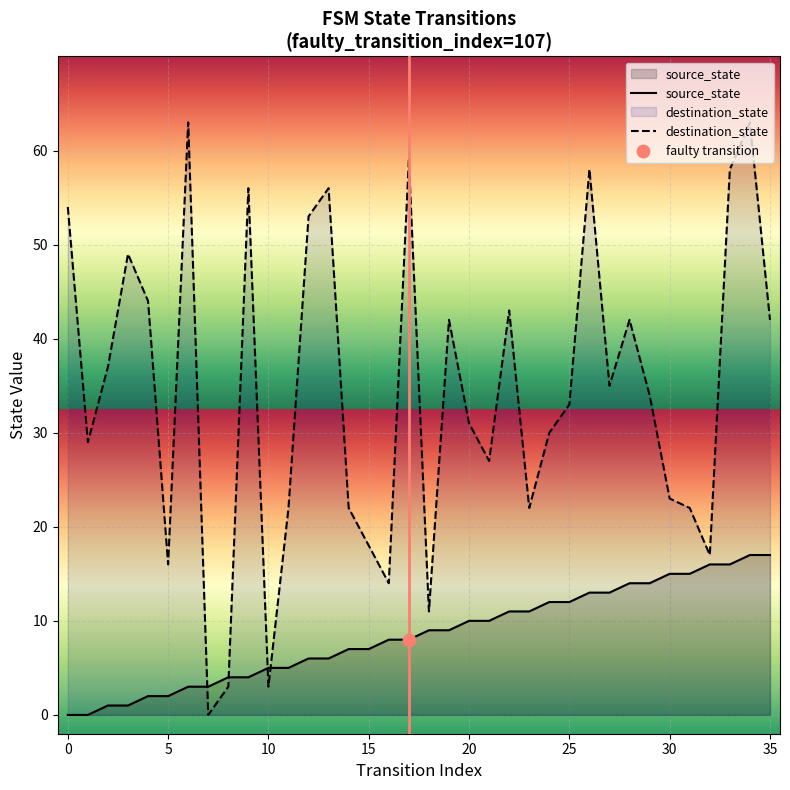

Which series has the largest Y range (max minus min)?

destination_state